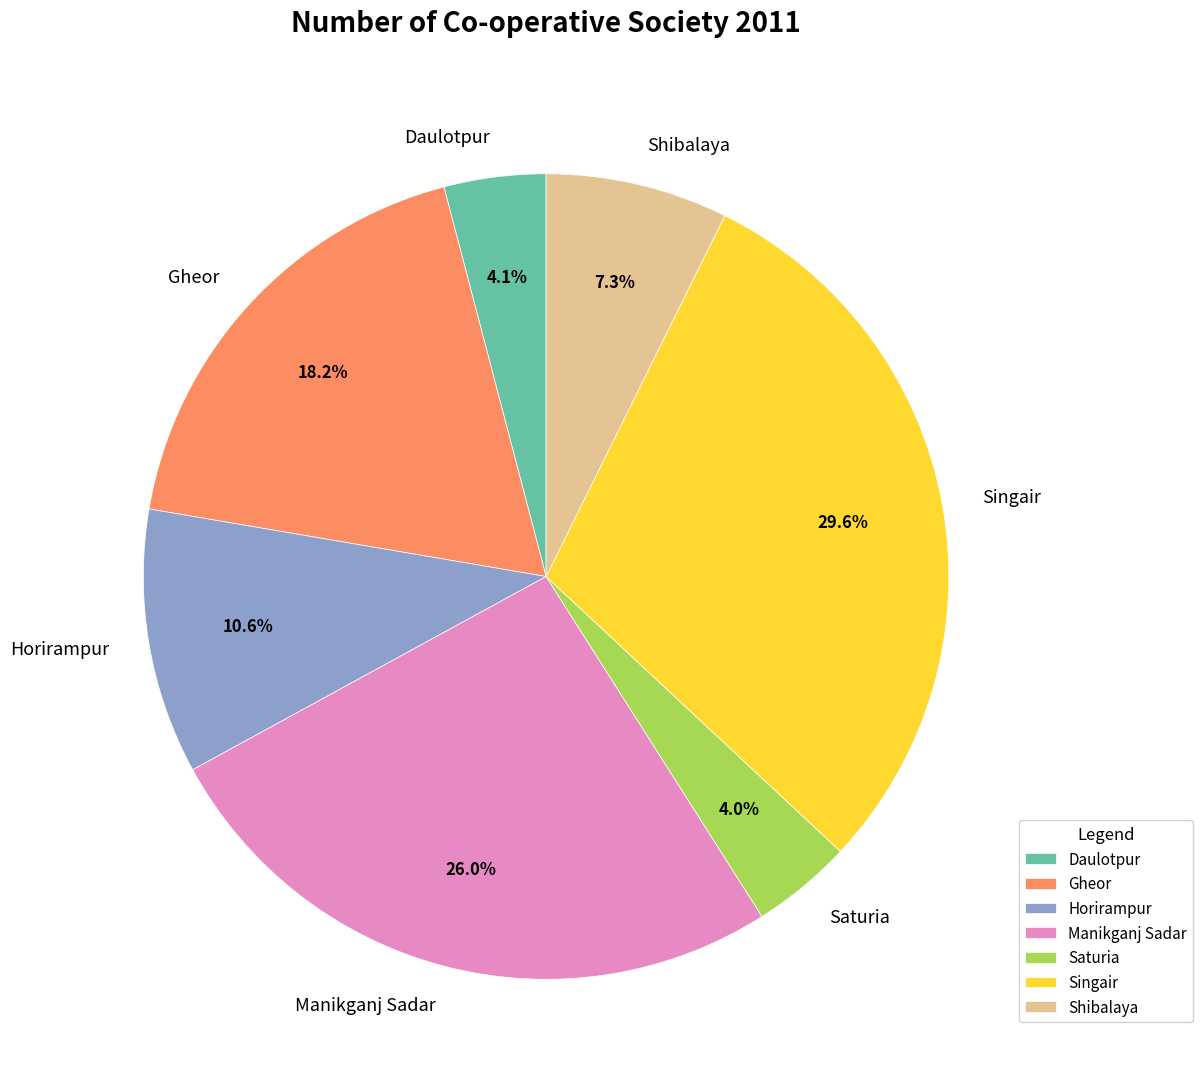

Approximately how many times larger is the value at Gheor compared to Singair?

0.6